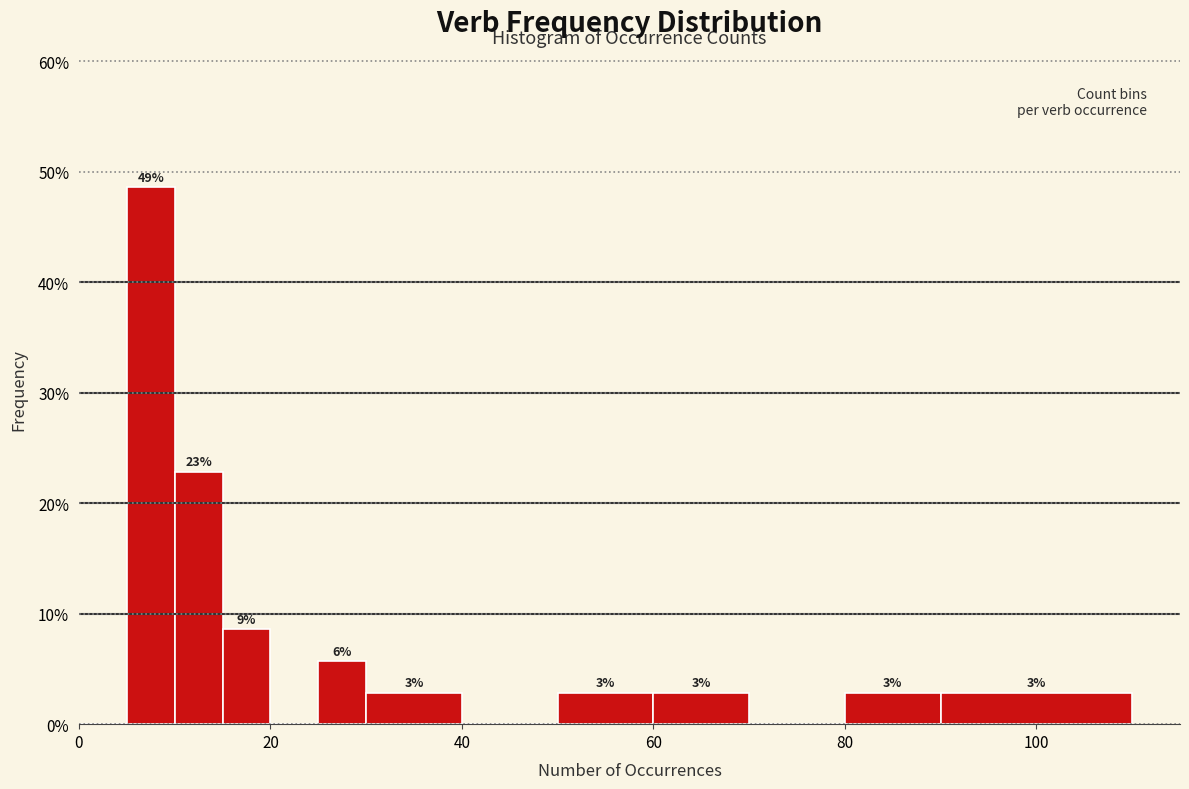

Around what value on the x-axis is the tallest bar? Give the approximate position of its centre, as read against the axis.

8